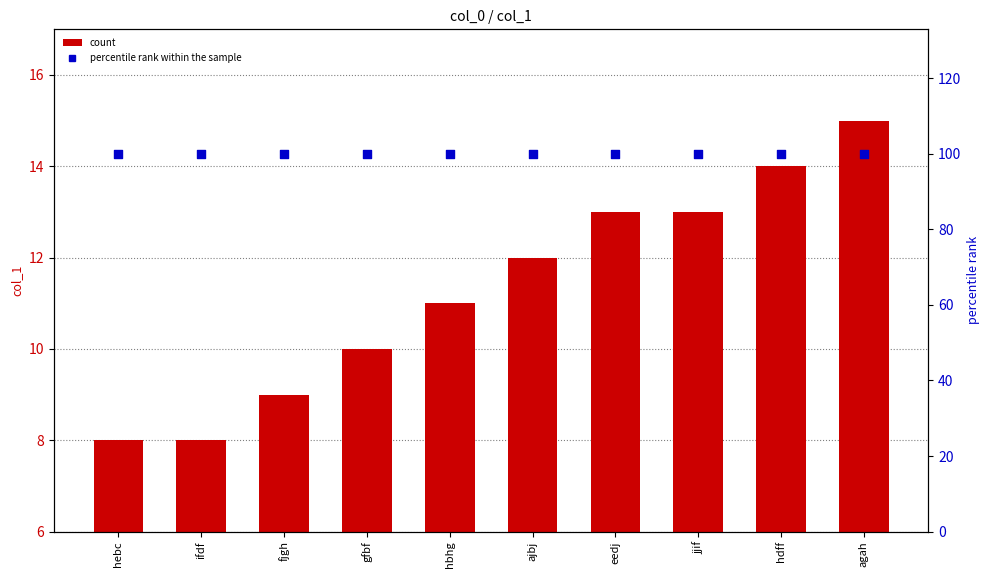

Is the value of percentile rank within the sample at ajbj greater than the value of count at agah?

Yes